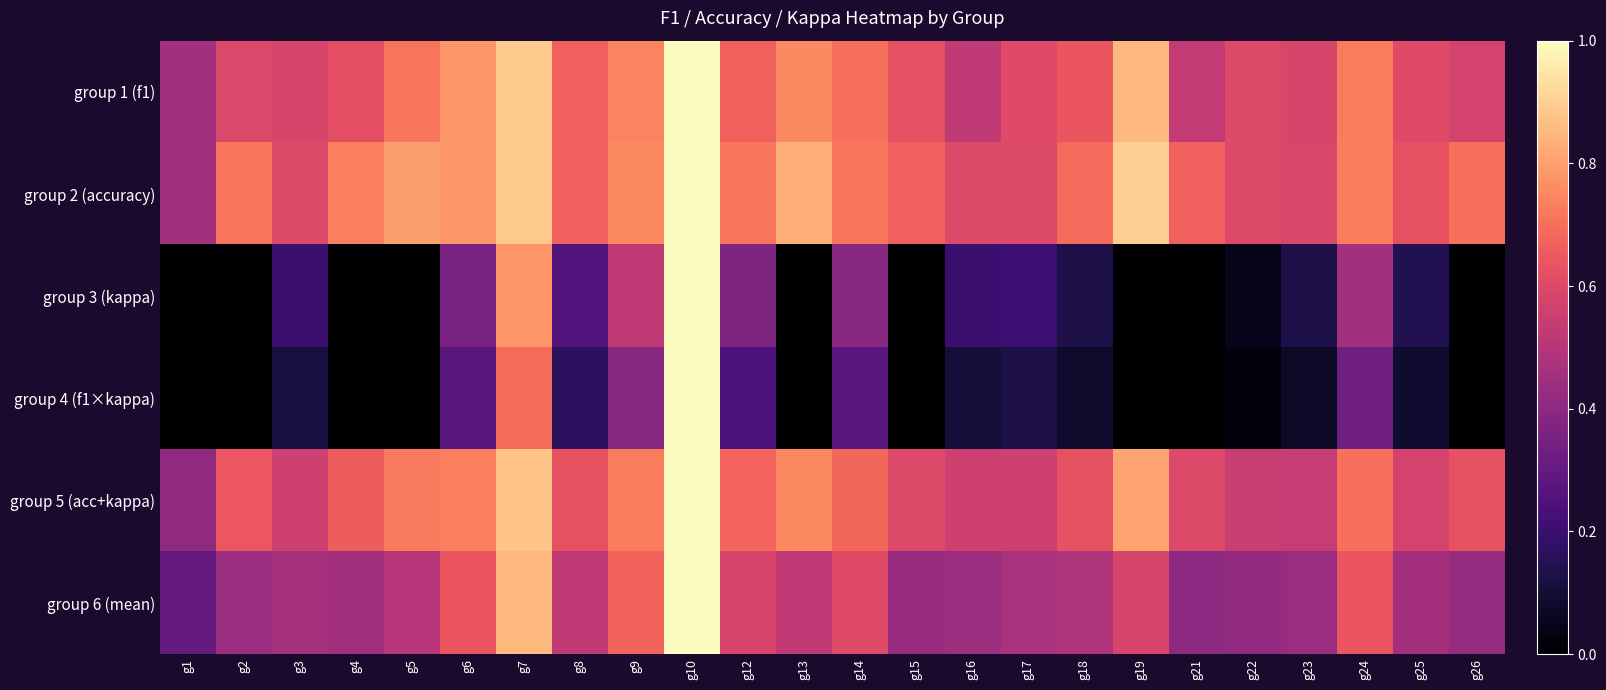

Reading right to left, extract all data points from this chart.

group 1 (f1): g26=0.6	g25=0.6	g24=0.7	g23=0.6	g22=0.6	g21=0.5	g19=0.9	g18=0.6	g17=0.6	g16=0.5	g15=0.6	g14=0.7	g13=0.8	g12=0.7	g10=1.0	g9=0.7	g8=0.7	g7=0.9	g6=0.8	g5=0.7	g4=0.6	g3=0.6	g2=0.6	g1=0.5
group 2 (accuracy): g26=0.7	g25=0.6	g24=0.7	g23=0.6	g22=0.6	g21=0.7	g19=0.9	g18=0.7	g17=0.6	g16=0.6	g15=0.7	g14=0.7	g13=0.8	g12=0.7	g10=1.0	g9=0.8	g8=0.7	g7=0.9	g6=0.8	g5=0.8	g4=0.7	g3=0.6	g2=0.7	g1=0.5
group 3 (kappa): g26=0.0	g25=0.1	g24=0.5	g23=0.1	g22=0.0	g21=0.0	g19=0.0	g18=0.1	g17=0.2	g16=0.2	g15=0.0	g14=0.4	g13=0.0	g12=0.4	g10=1.0	g9=0.5	g8=0.2	g7=0.8	g6=0.4	g5=0.0	g4=0.0	g3=0.2	g2=0.0	g1=0.0
group 4 (f1×kappa): g26=0.0	g25=0.1	g24=0.3	g23=0.1	g22=0.0	g21=0.0	g19=0.0	g18=0.1	g17=0.1	g16=0.1	g15=0.0	g14=0.3	g13=0.0	g12=0.2	g10=1.0	g9=0.4	g8=0.2	g7=0.7	g6=0.3	g5=0.0	g4=0.0	g3=0.1	g2=0.0	g1=0.0
group 5 (acc+kappa): g26=0.6	g25=0.6	g24=0.7	g23=0.5	g22=0.5	g21=0.6	g19=0.8	g18=0.6	g17=0.6	g16=0.6	g15=0.6	g14=0.7	g13=0.8	g12=0.7	g10=1.0	g9=0.7	g8=0.6	g7=0.9	g6=0.7	g5=0.7	g4=0.7	g3=0.6	g2=0.6	g1=0.4
group 6 (mean): g26=0.4	g25=0.5	g24=0.6	g23=0.4	g22=0.4	g21=0.4	g19=0.6	g18=0.5	g17=0.5	g16=0.4	g15=0.4	g14=0.6	g13=0.5	g12=0.6	g10=1.0	g9=0.7	g8=0.5	g7=0.9	g6=0.6	g5=0.5	g4=0.5	g3=0.5	g2=0.4	g1=0.3